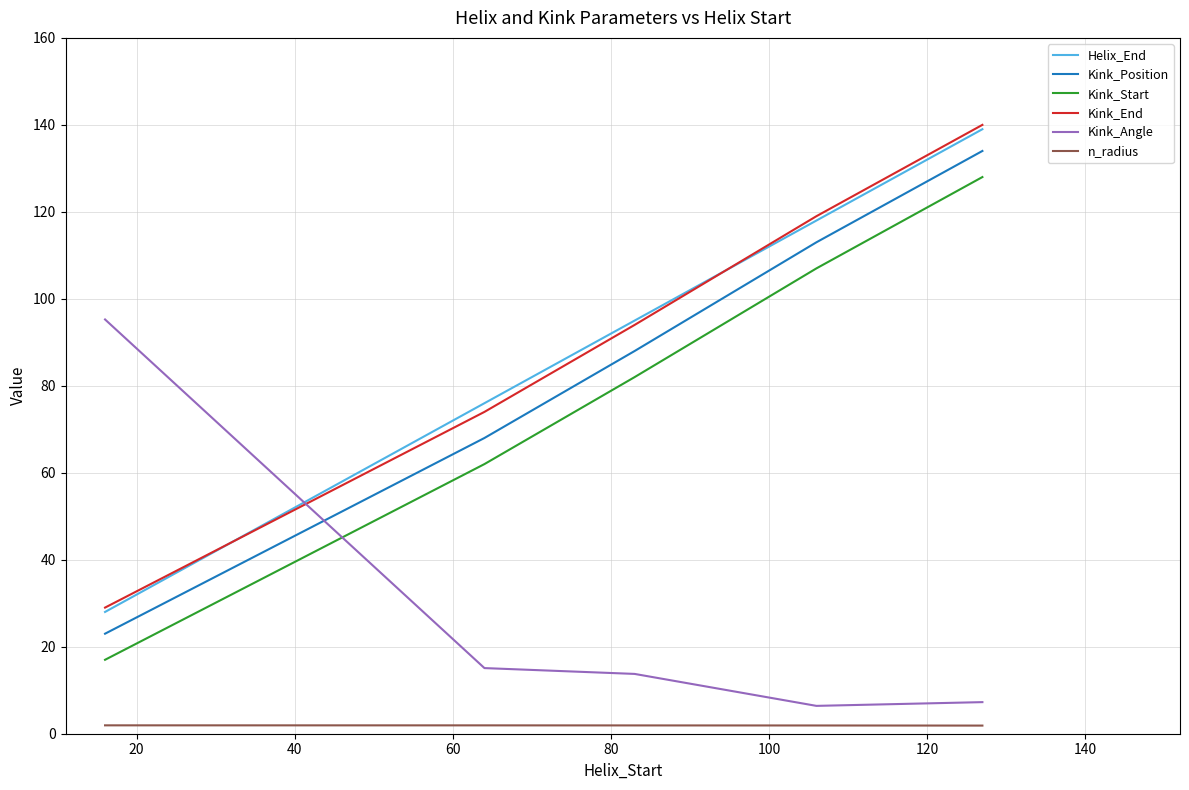

How many lines are shown in the chart?

6